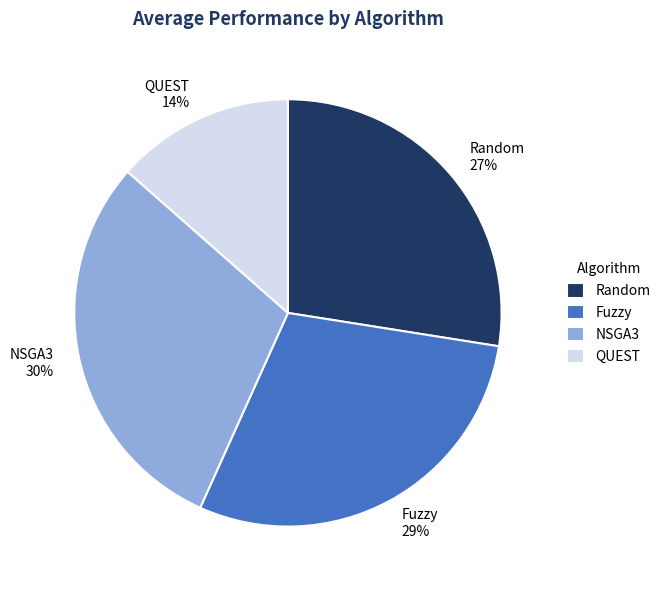

To the nearest percent, what portion does Random represent?

27%